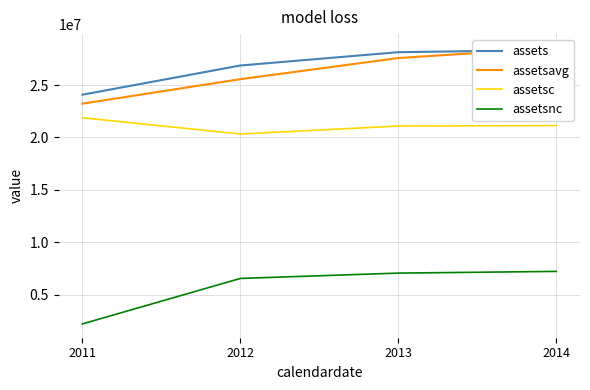

What is the total value across all series at 2012?

79308925